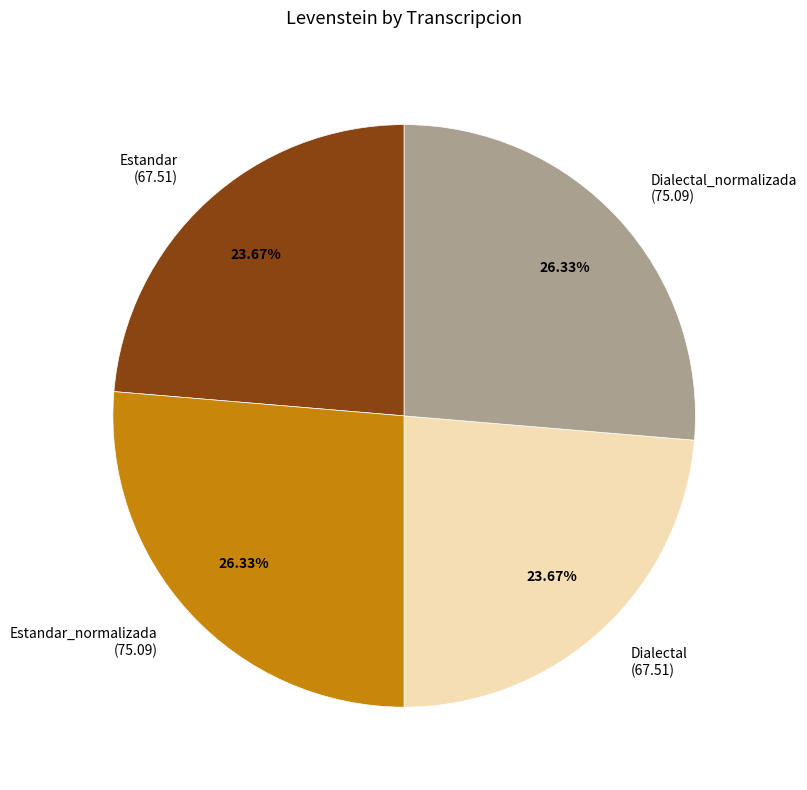

Approximately how many times larger is the value at Dialectal (67.51) compared to Estandar (67.51)?

1.0